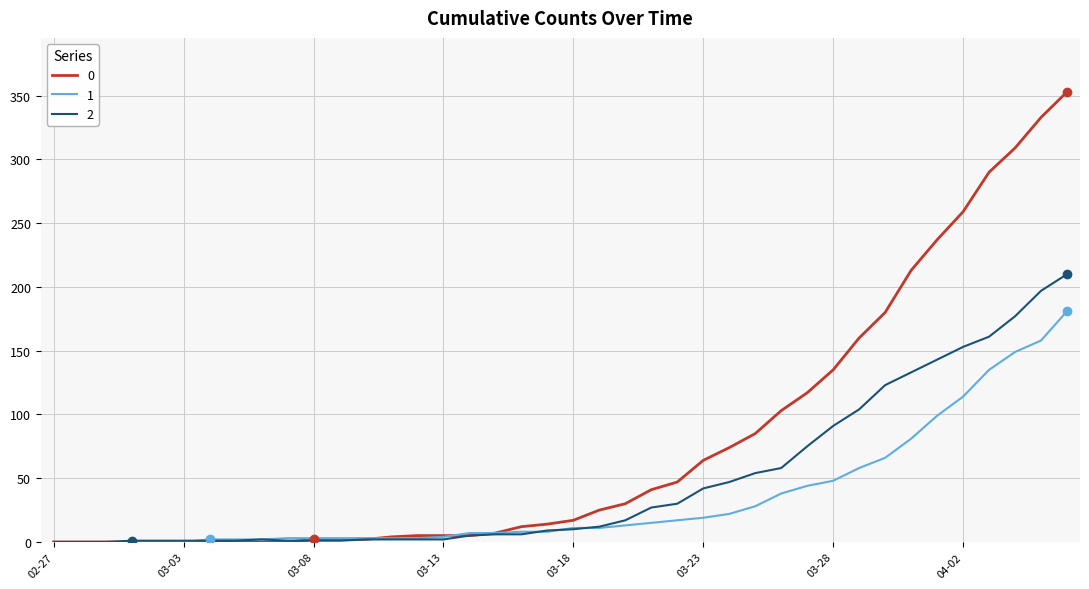

Is this an area chart (filled region under the line)?

No